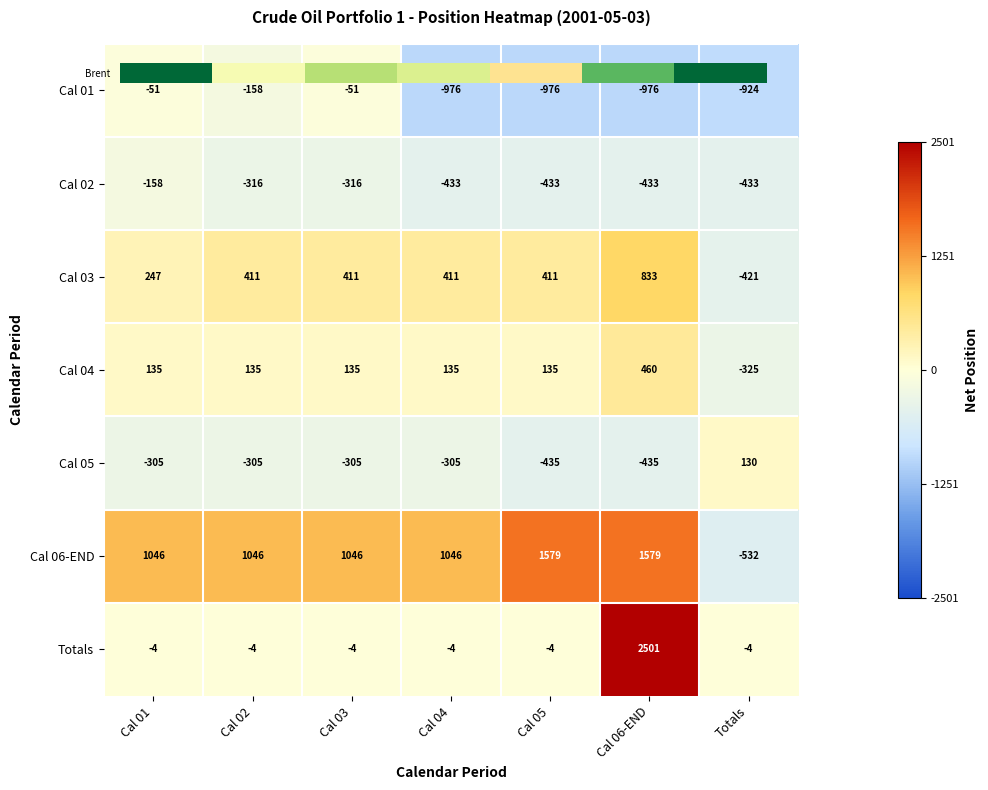

Which series has the largest total across all categories?

Cal 06-END